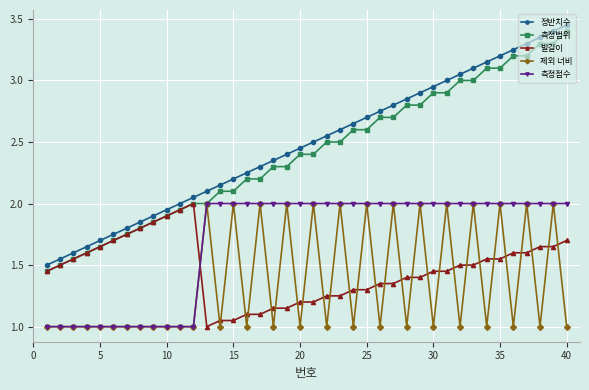

How many 제외 너비 values are between 1 and 2?

40